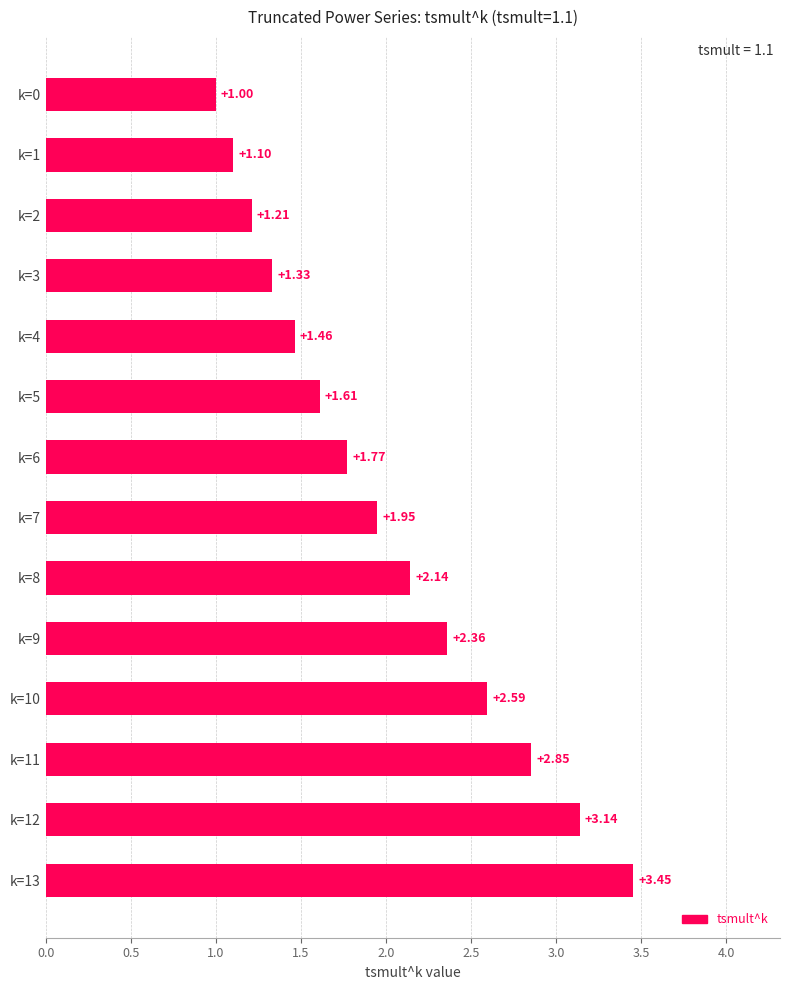

What is the average value?

2.0